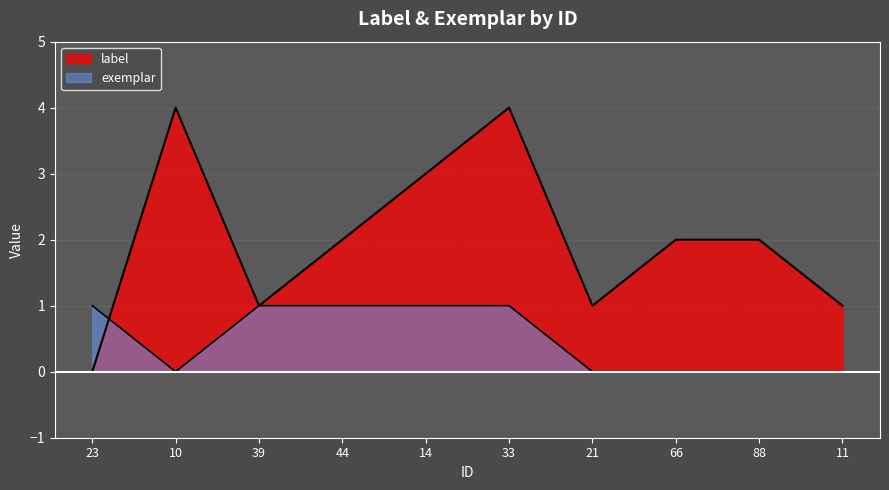

How many interior local valleys does the label series have?

2